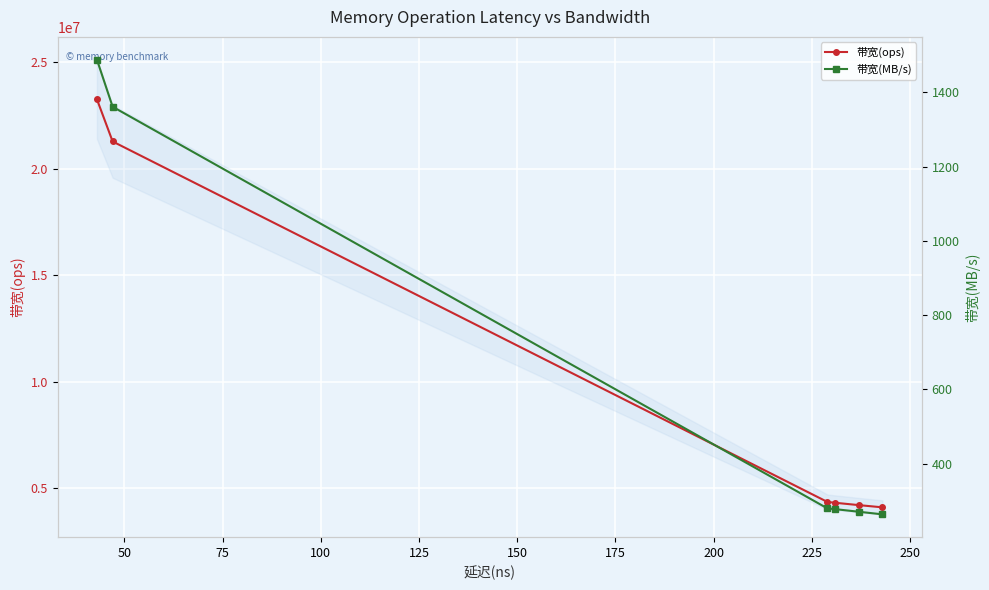

What is the difference between the highest and lowest values at 75?

4366533